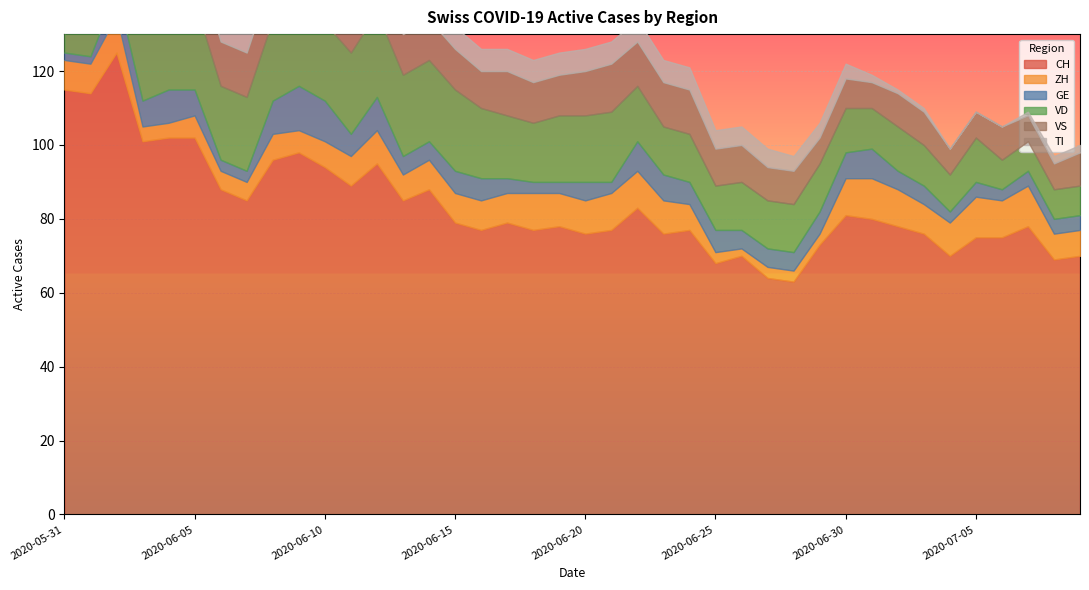

How many data points does each series have?

40